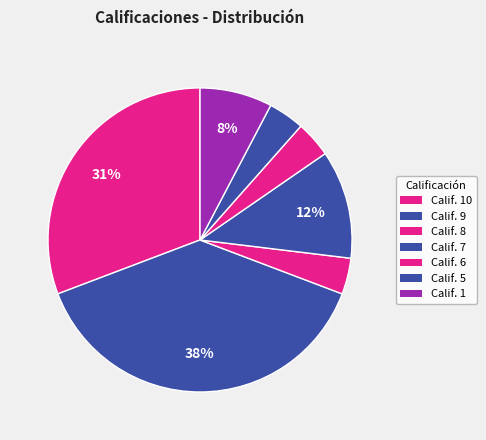

How many slices are in this pie chart?

7